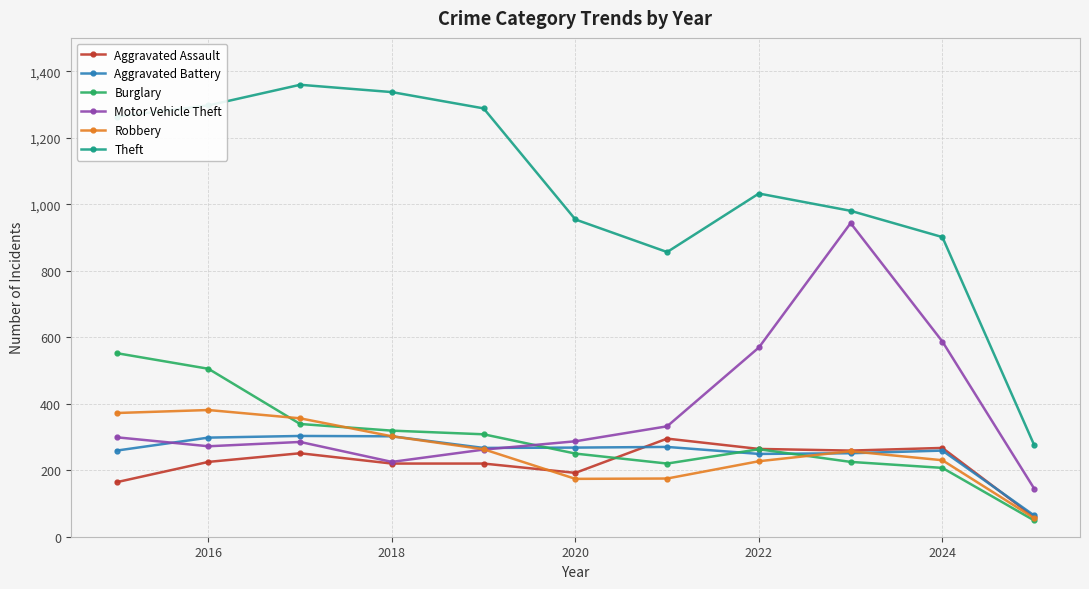

What are all the series names shown in the legend?

Aggravated Assault, Aggravated Battery, Burglary, Motor Vehicle Theft, Robbery, Theft